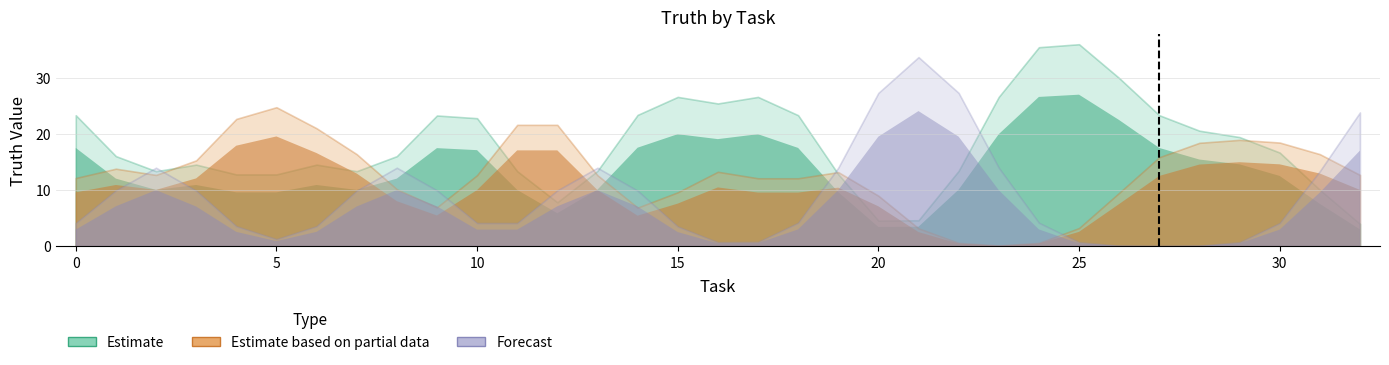

The Forecast series shows 0 at 25. True or false?

False